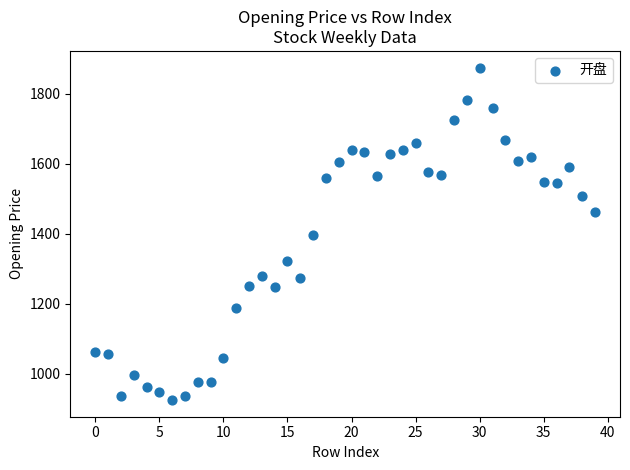

What is the range of Y values (max minus min)?

951.7